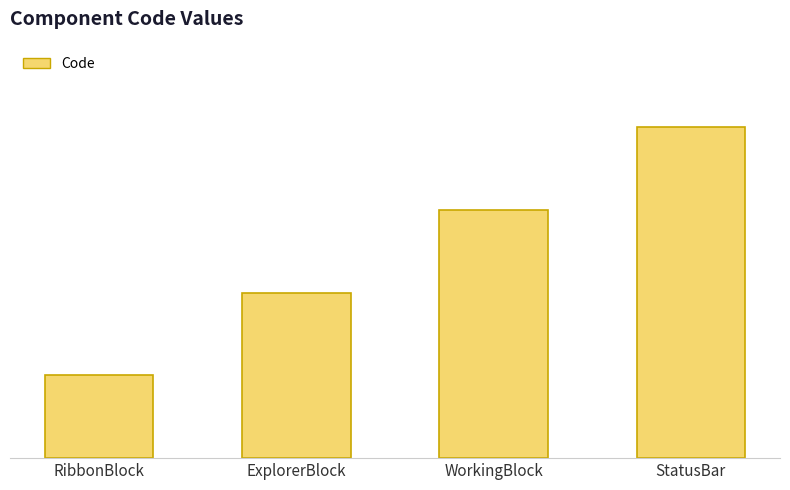

Reading left to right, what are all the values shown in this chart?

1	2	3	4